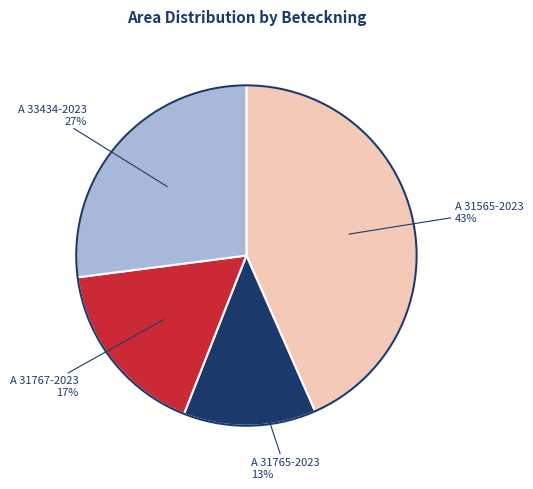

To the nearest percent, what is the average slice percentage?

25%